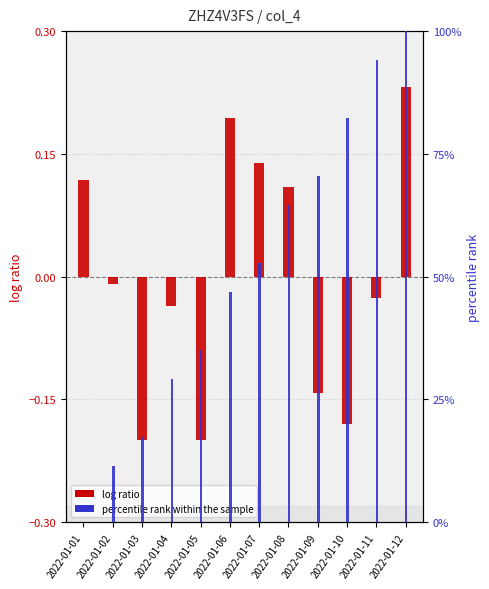

What is the value of the log ratio bar at the 1st from the left?

0.1